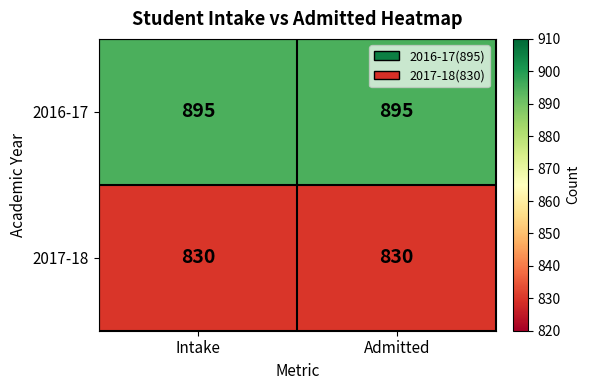

What is the minimum value shown in the chart?

830